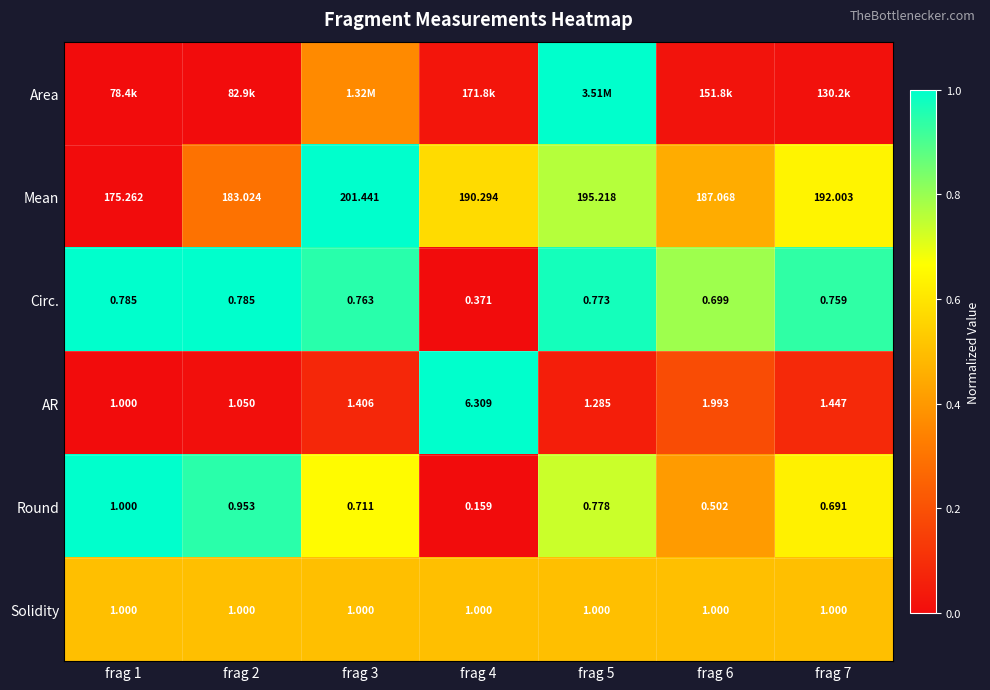

How many series are shown in this chart?

6